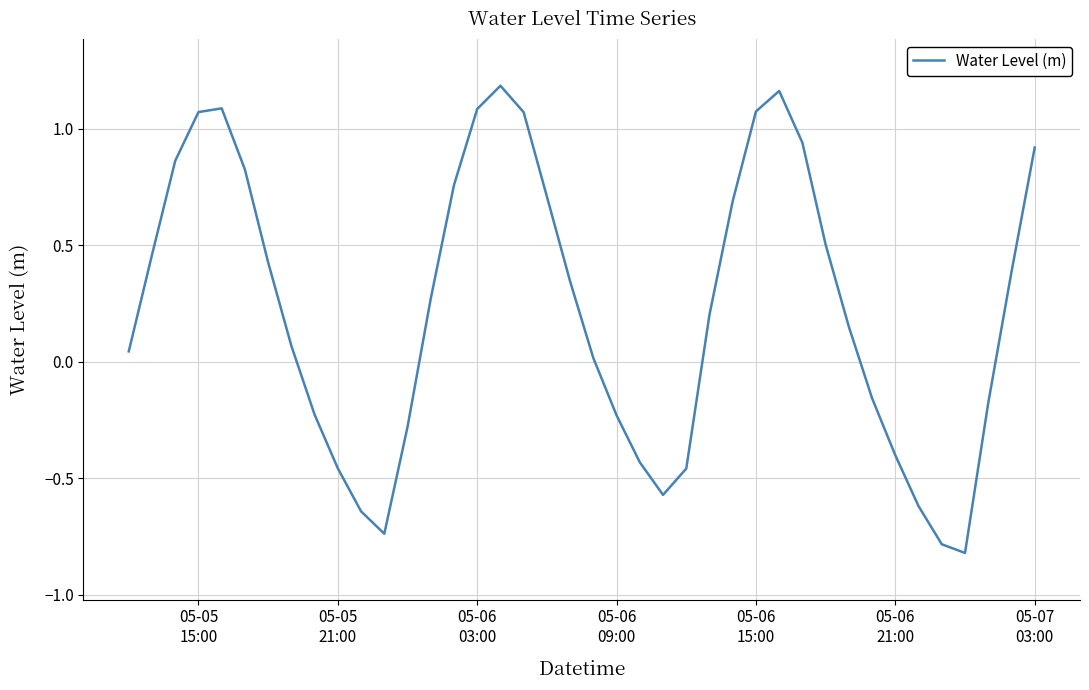

Reading left to right, list all the values displayed in this chart.

0.0	0.5	0.9	1.1	1.1	0.8	0.4	0.1	-0.2	-0.5	-0.6	-0.7	-0.3	0.3	0.8	1.1	1.2	1.1	0.7	0.3	0.0	-0.2	-0.4	-0.6	-0.5	0.2	0.7	1.1	1.2	0.9	0.5	0.2	-0.2	-0.4	-0.6	-0.8	-0.8	-0.2	0.4	0.9